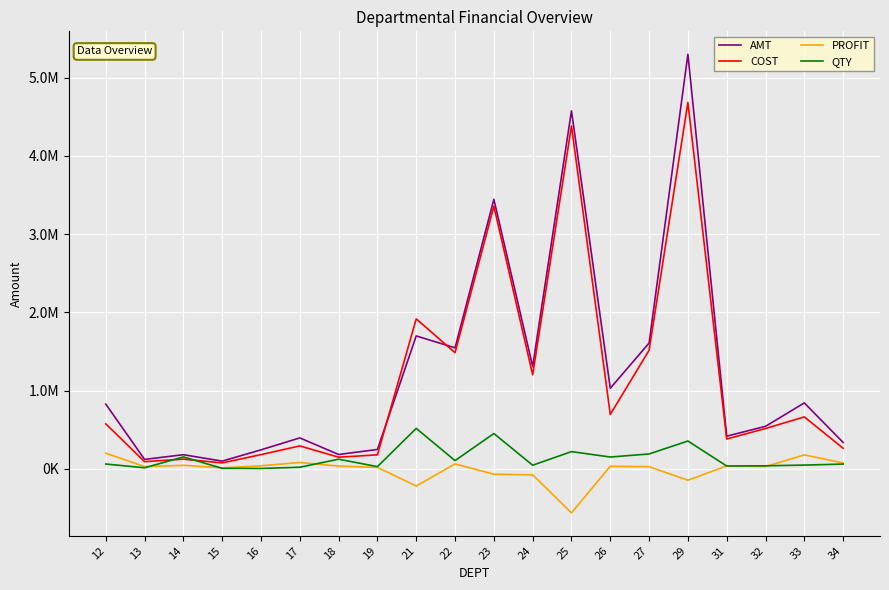

Where does the PROFIT series first go above 32101?

12